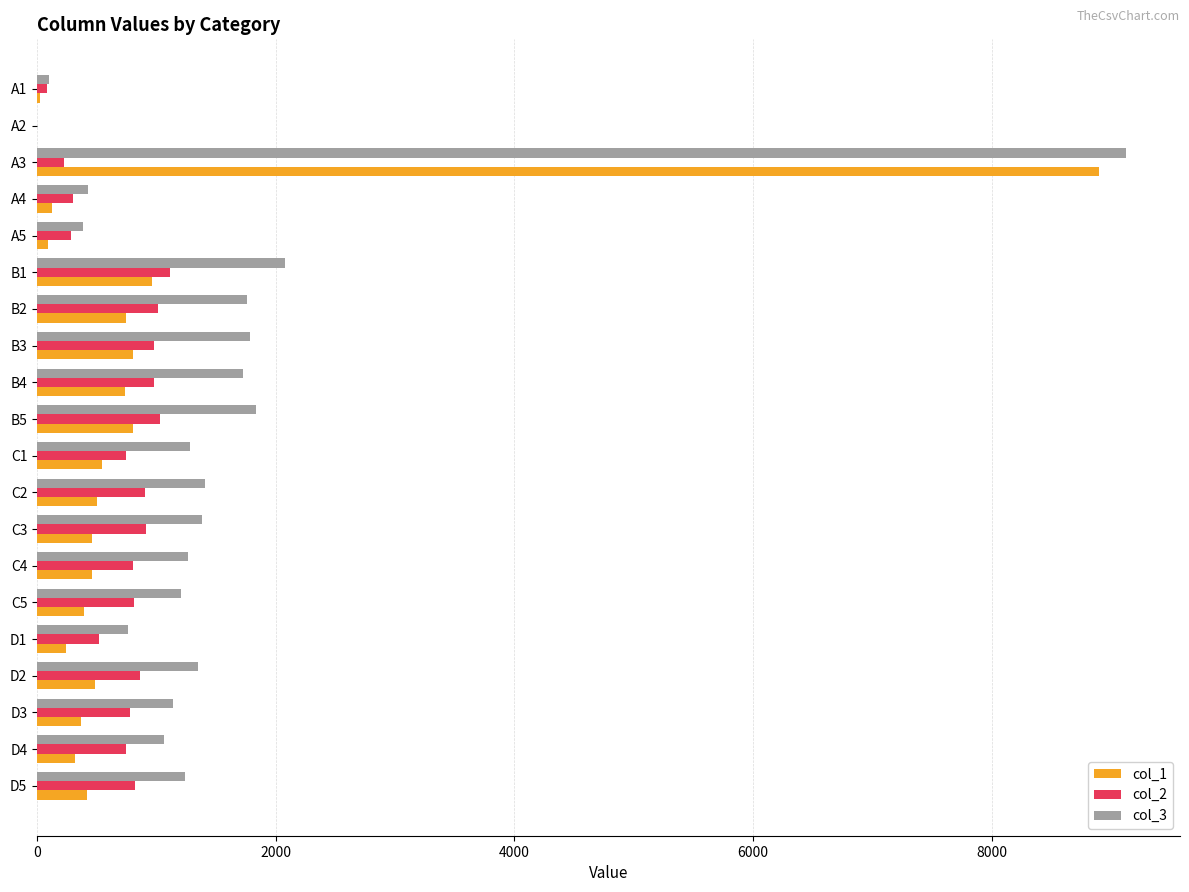

Which label corresponds to the largest value in the chart?

A3